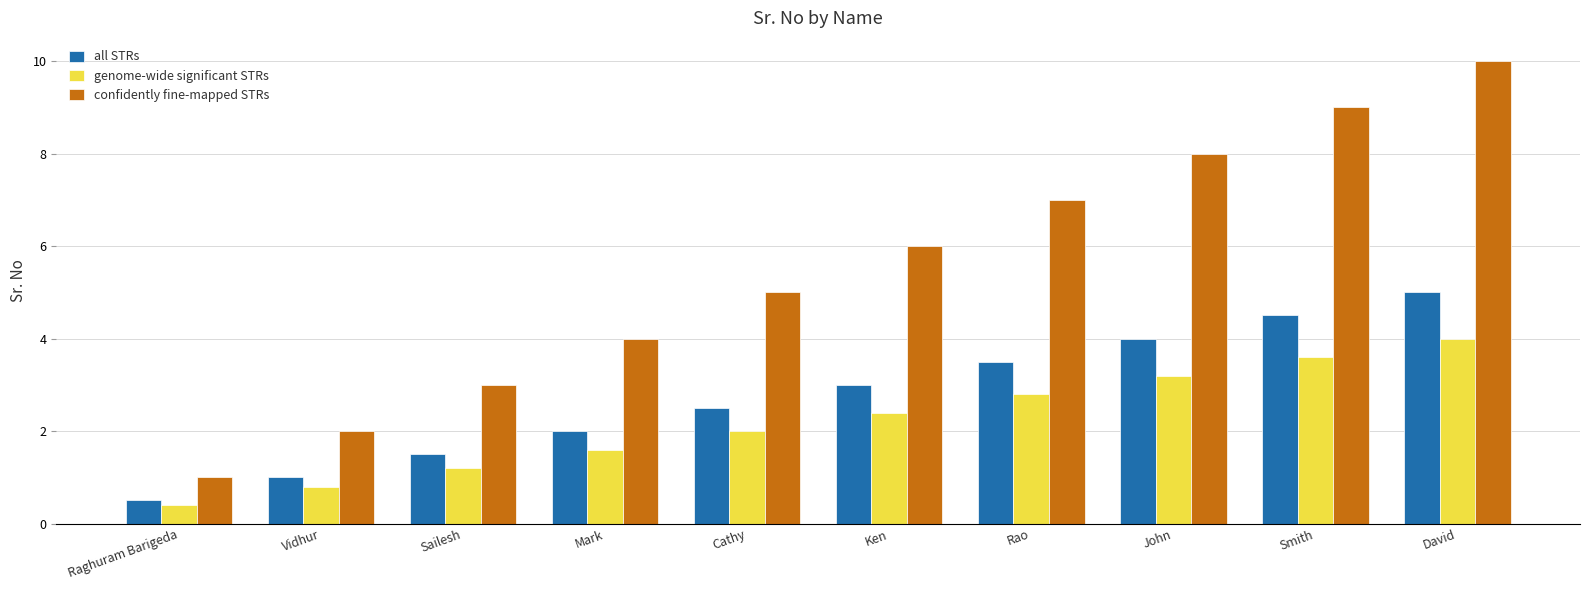

Count the number of categories in the chart.

10